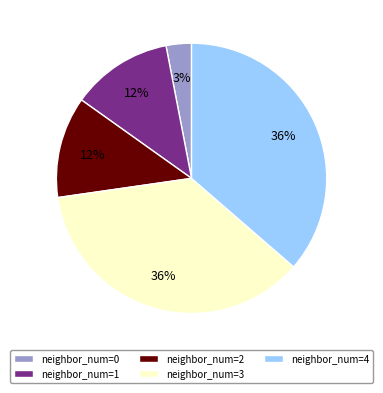

To the nearest percent, what is the average slice percentage?

20%